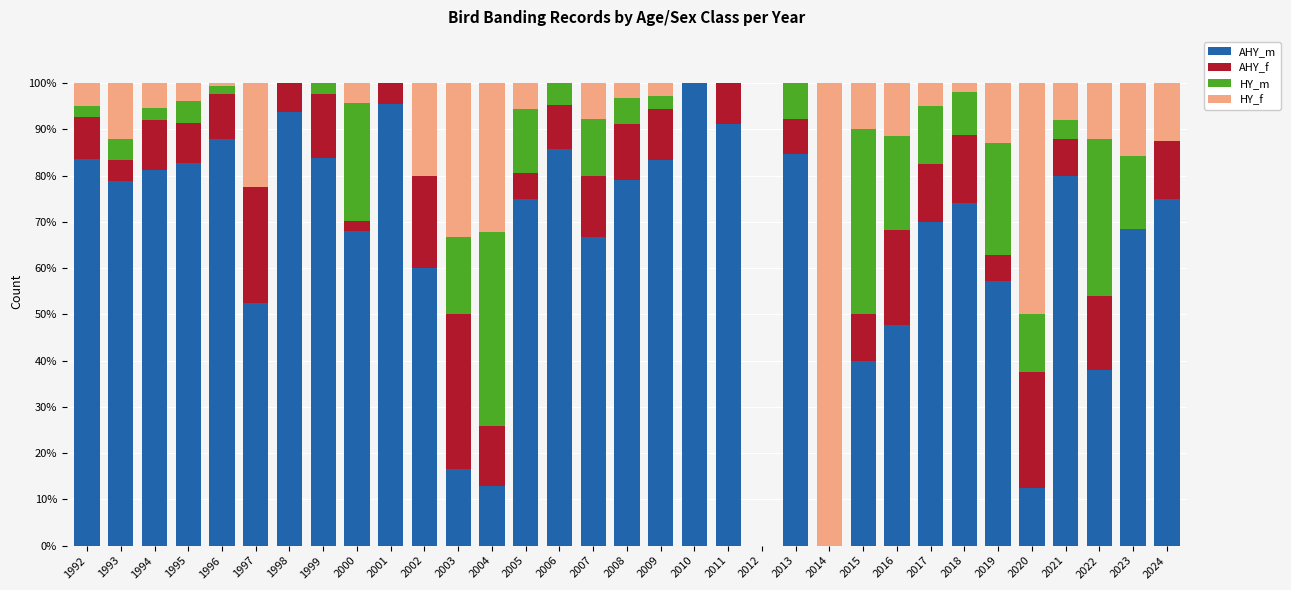

What is the total value across all series at 1995?

100.0